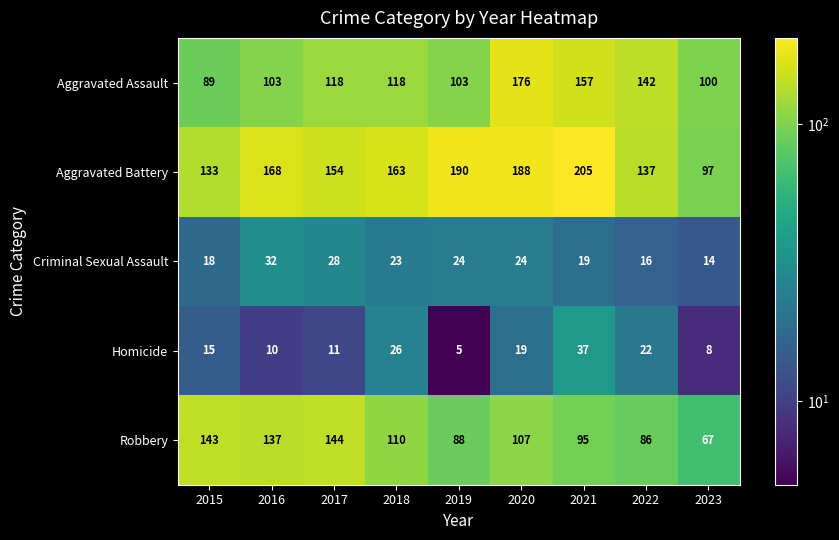

Where is Criminal Sexual Assault nearest to the value 23?

2018